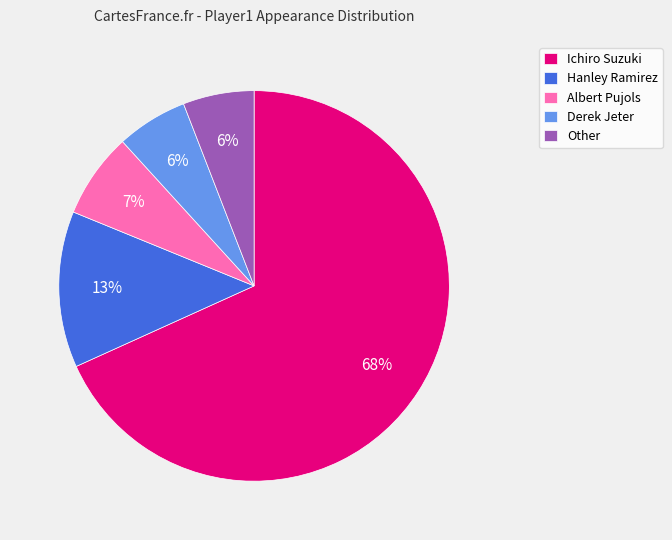

To the nearest percent, what is the combined percentage of Derek Jeter and Other?

12%